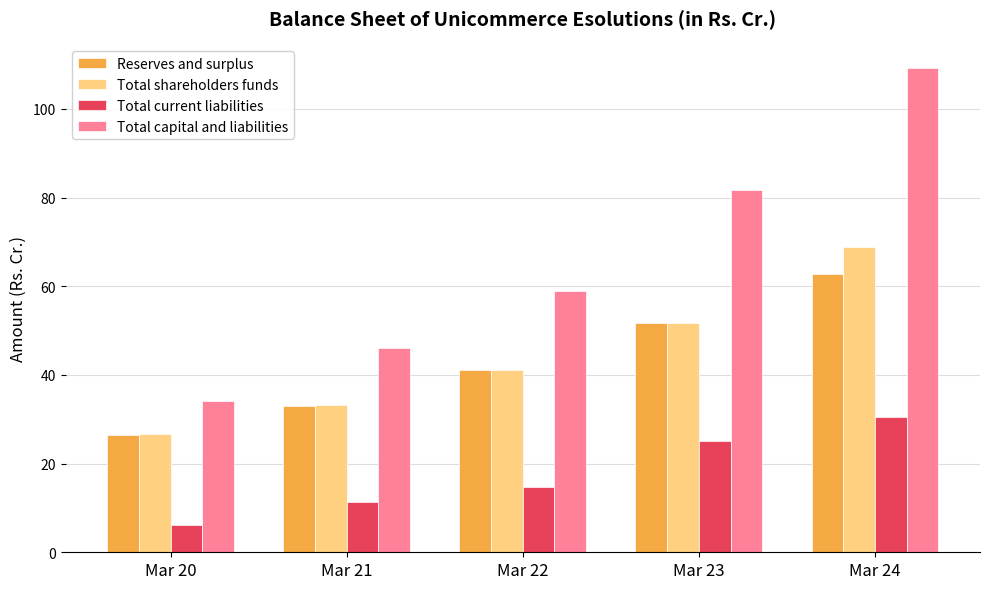

The value of Total shareholders funds at Mar 22 is 58.3. True or false?

False